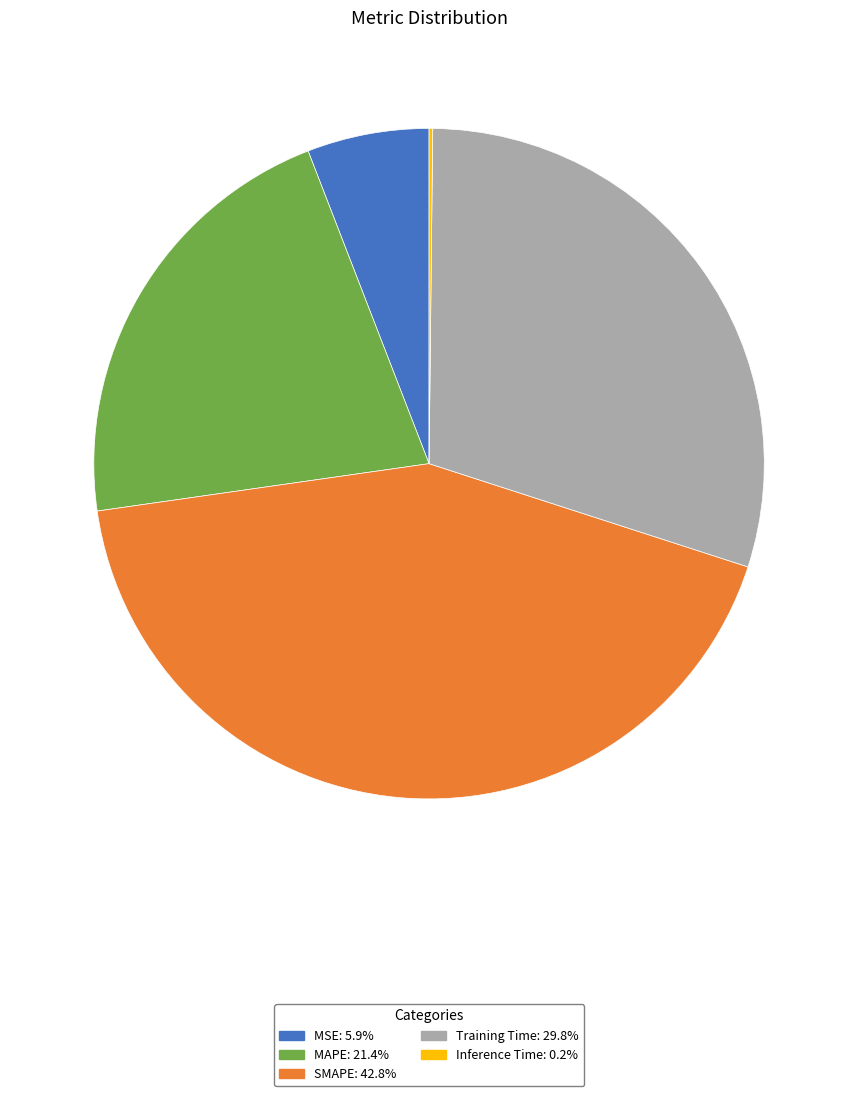

Which slice is the largest?

SMAPE